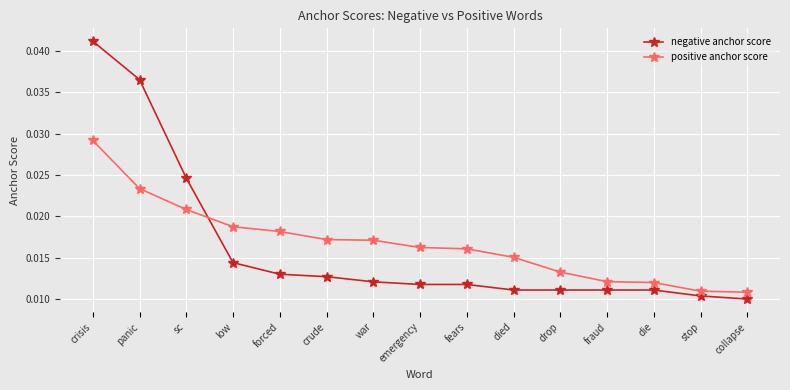

At low, list the series in order from smallest to largest.

negative anchor score, positive anchor score